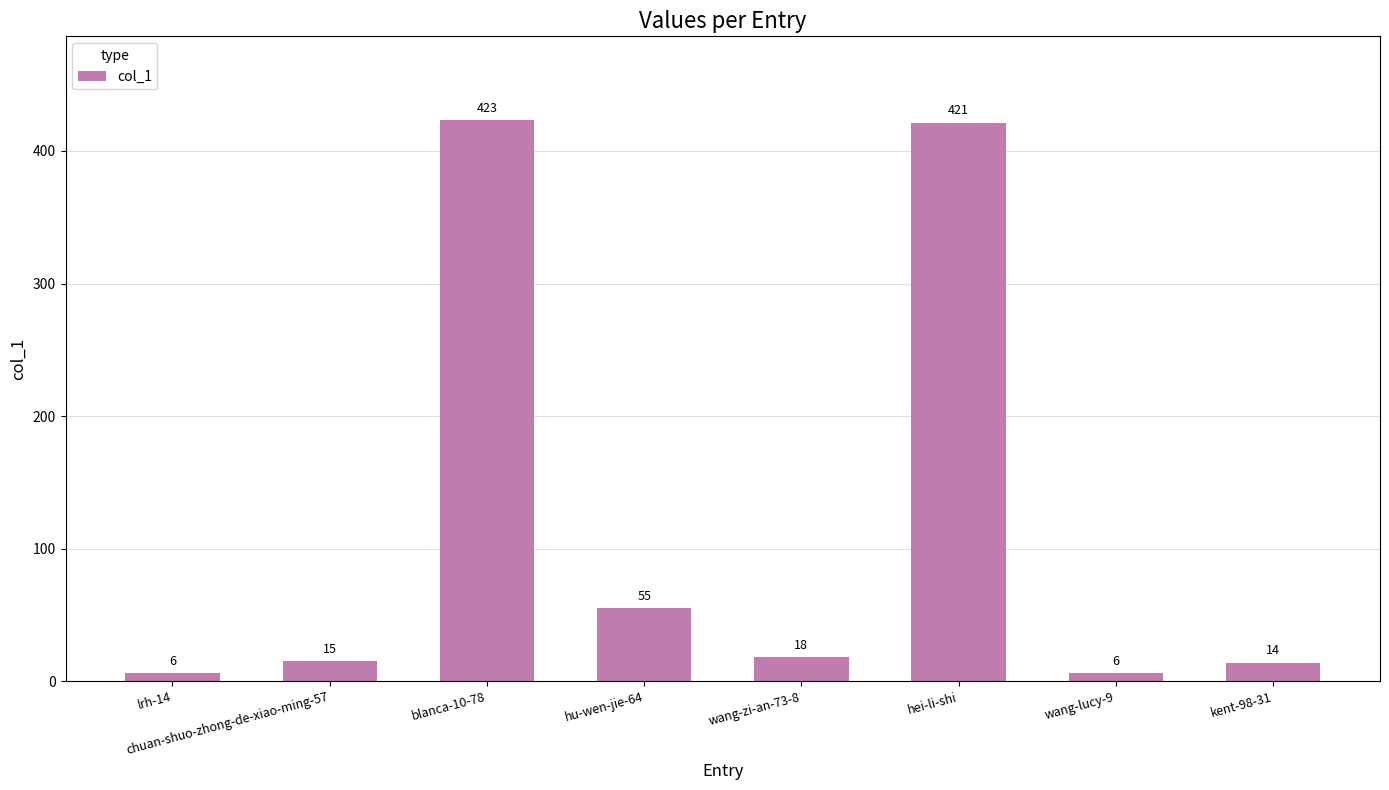

What is the difference between the maximum and second lowest values?

417